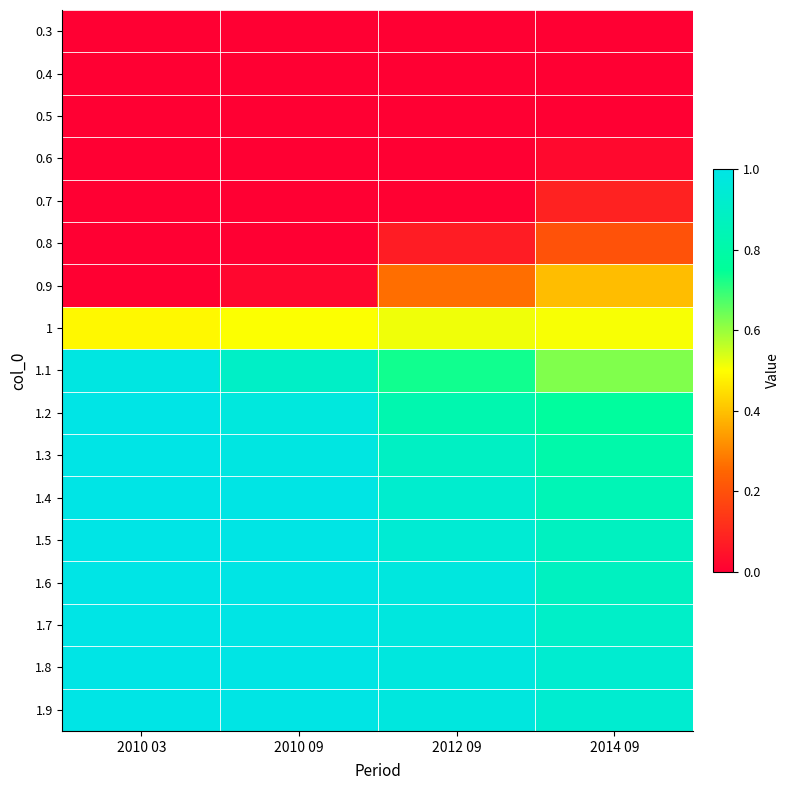

Which series has the widest spread of values?

0.9